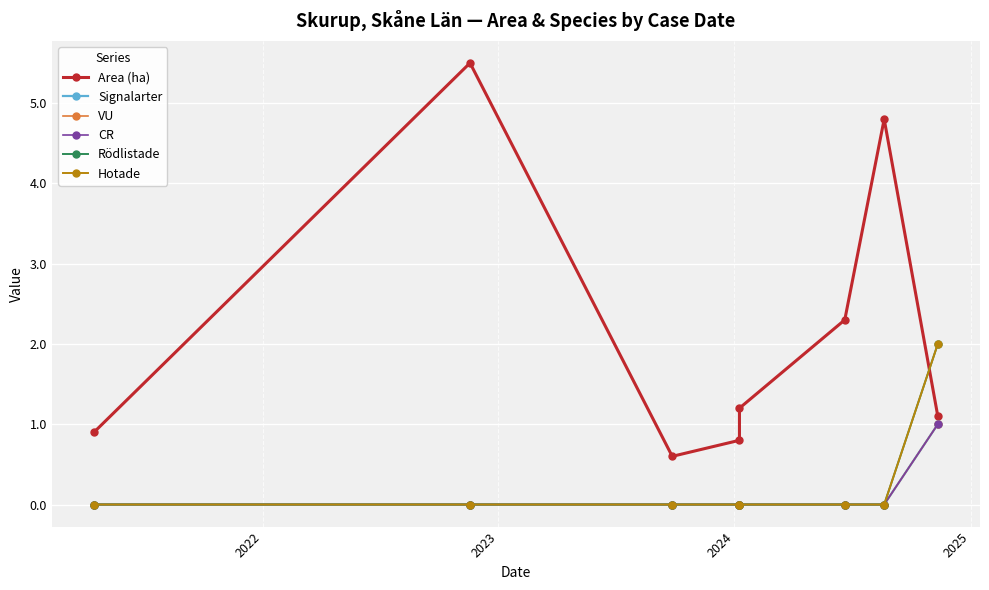

List the series in order of their peak value, highest first.

Area (ha), Rödlistade, Hotade, Signalarter, VU, CR